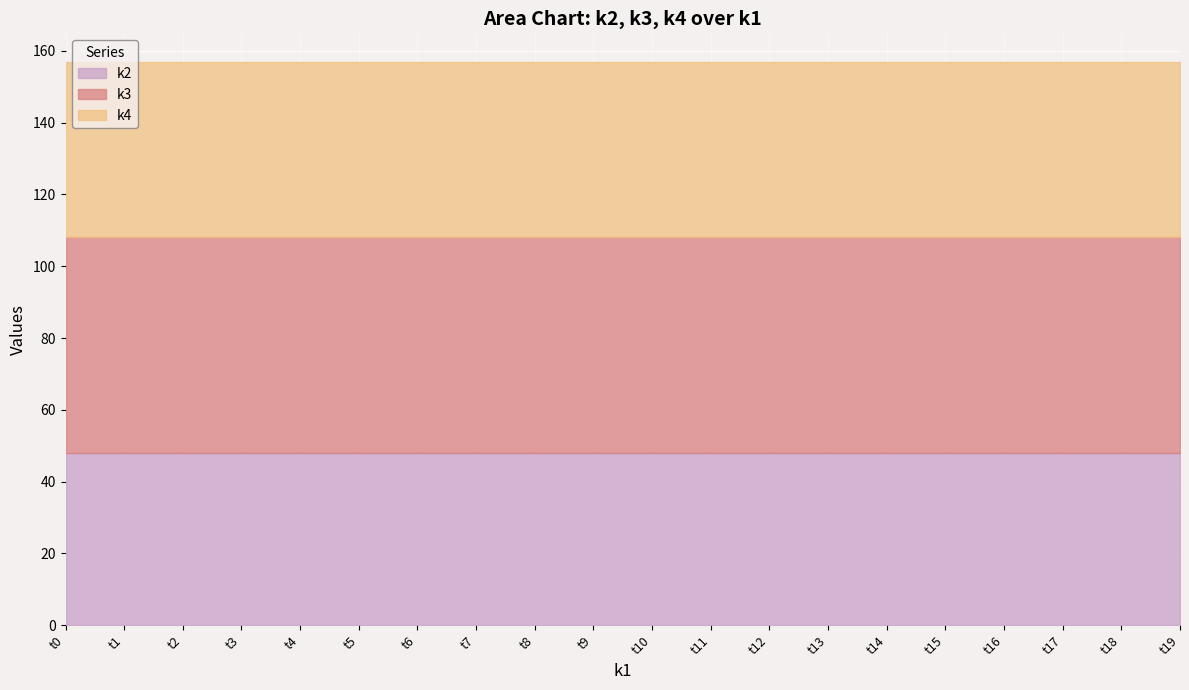

How many lines are shown in the chart?

3